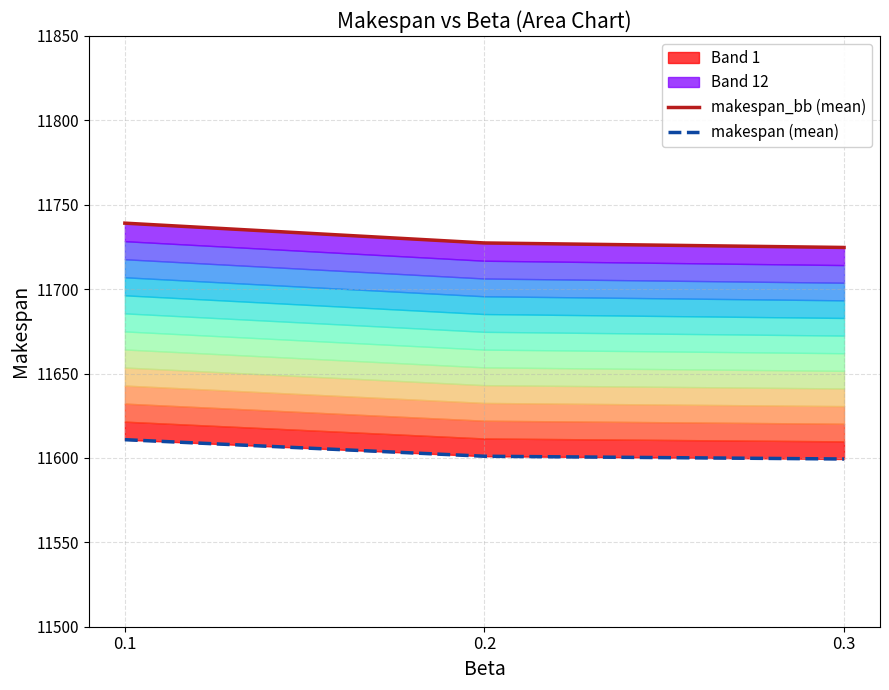

Is the value of makespan_bb (mean) at 0.1 greater than the value of makespan (mean) at 0.3?

Yes